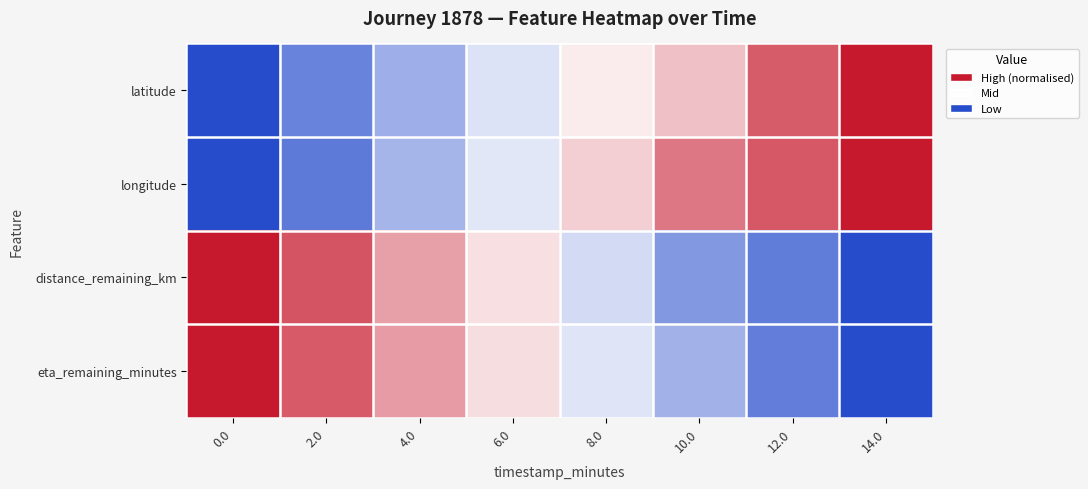

Reading left to right, extract all data points from this chart.

latitude: 0.0=0.0	2.0=0.2	4.0=0.3	6.0=0.4	8.0=0.5	10.0=0.6	12.0=0.9	14.0=1.0
longitude: 0.0=0.0	2.0=0.1	4.0=0.3	6.0=0.4	8.0=0.6	10.0=0.8	12.0=0.9	14.0=1.0
distance_remaining_km: 0.0=1.0	2.0=0.9	4.0=0.7	6.0=0.6	8.0=0.4	10.0=0.2	12.0=0.1	14.0=0.0
eta_remaining_minutes: 0.0=1.0	2.0=0.9	4.0=0.7	6.0=0.6	8.0=0.4	10.0=0.3	12.0=0.1	14.0=0.0